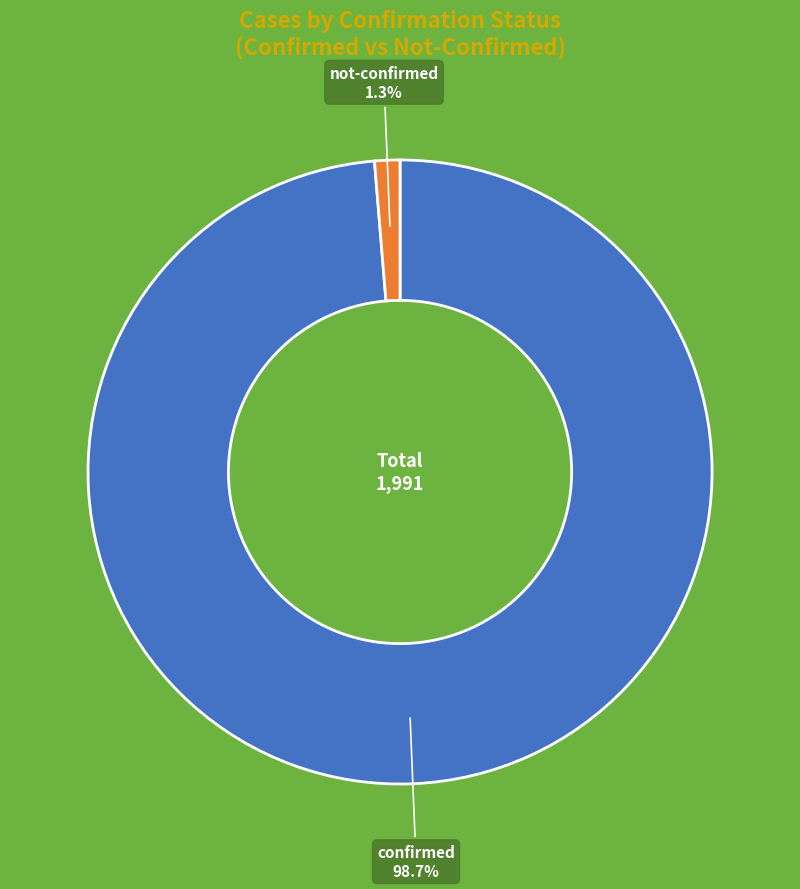

To the nearest percent, what is the average slice percentage?

50%